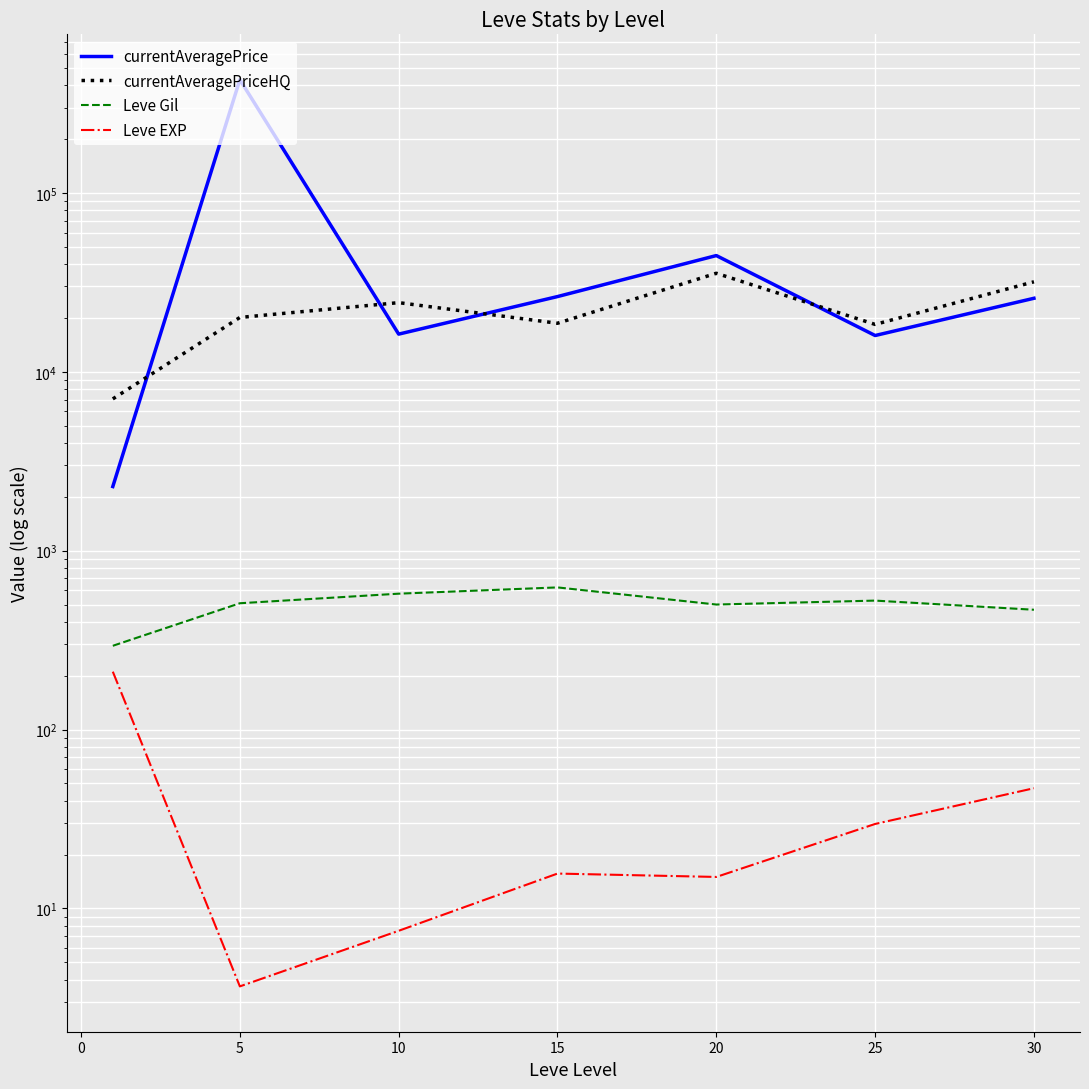

True or false: currentAveragePriceHQ has a value of 12807.8 at 5.

False